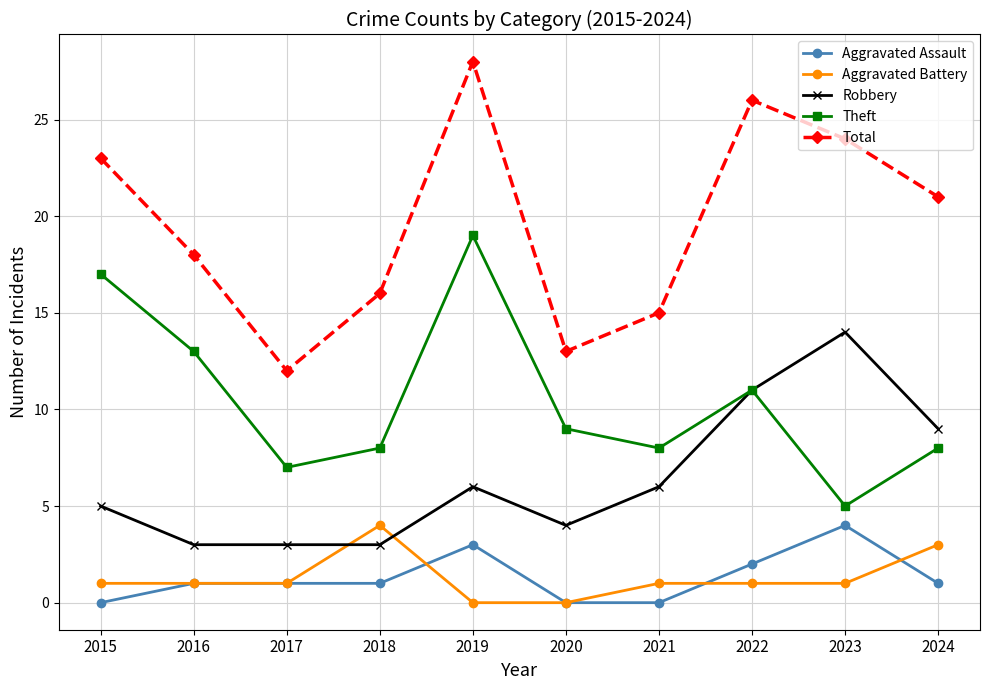

Reading right to left, extract all data points from this chart.

Aggravated Assault: 1	4	2	0	0	3	1	1	1	0
Aggravated Battery: 3	1	1	1	0	0	4	1	1	1
Robbery: 9	14	11	6	4	6	3	3	3	5
Theft: 8	5	11	8	9	19	8	7	13	17
Total: 21	24	26	15	13	28	16	12	18	23